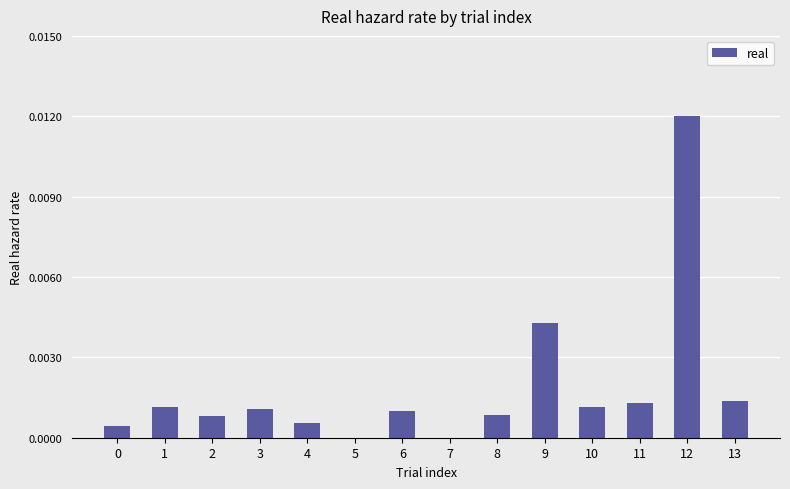

At which category does the chart reach its peak across all series?

12